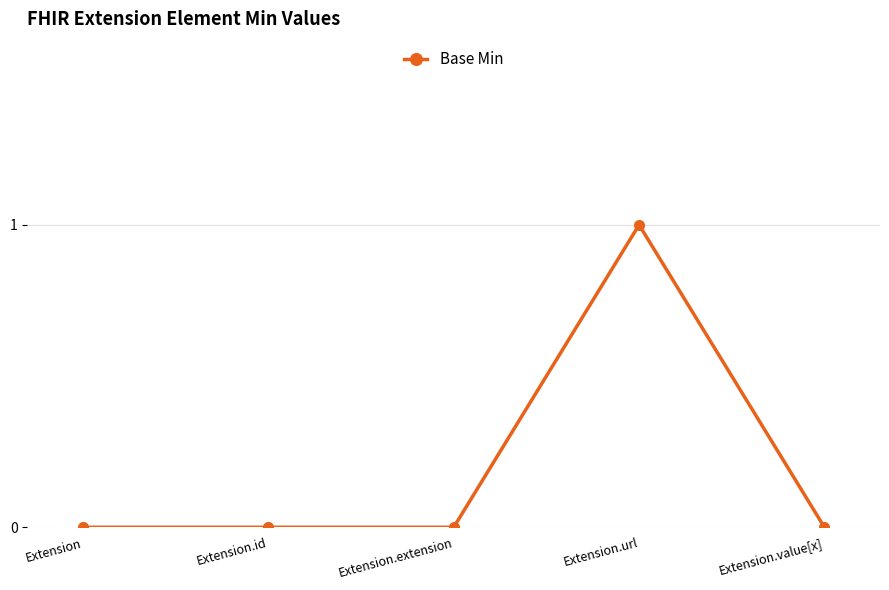

The value at Extension.id is 0. True or false?

True